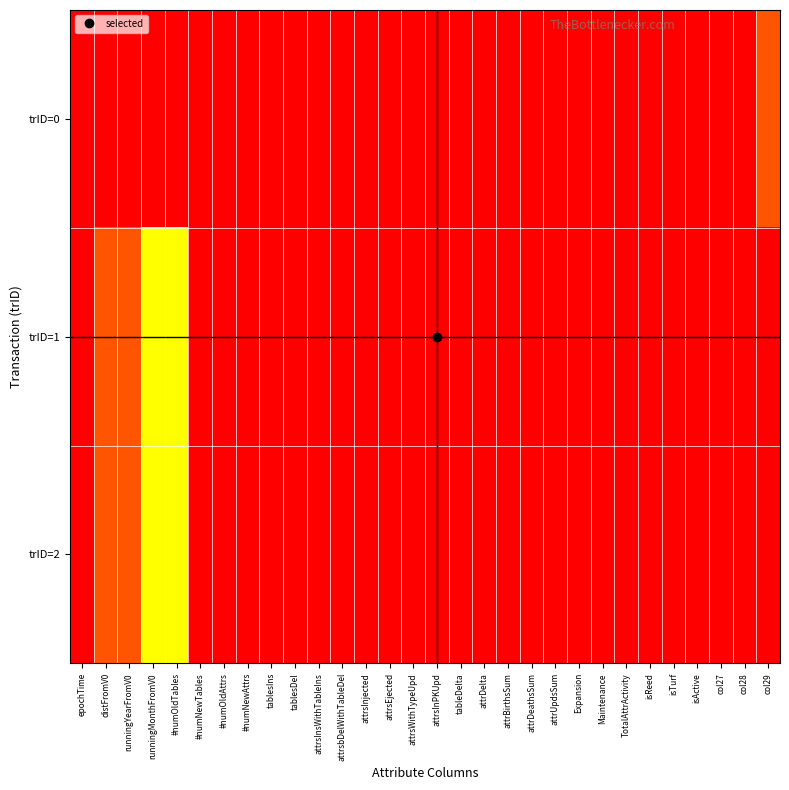

At which category is the sum across all series the highest?

#numNewTables